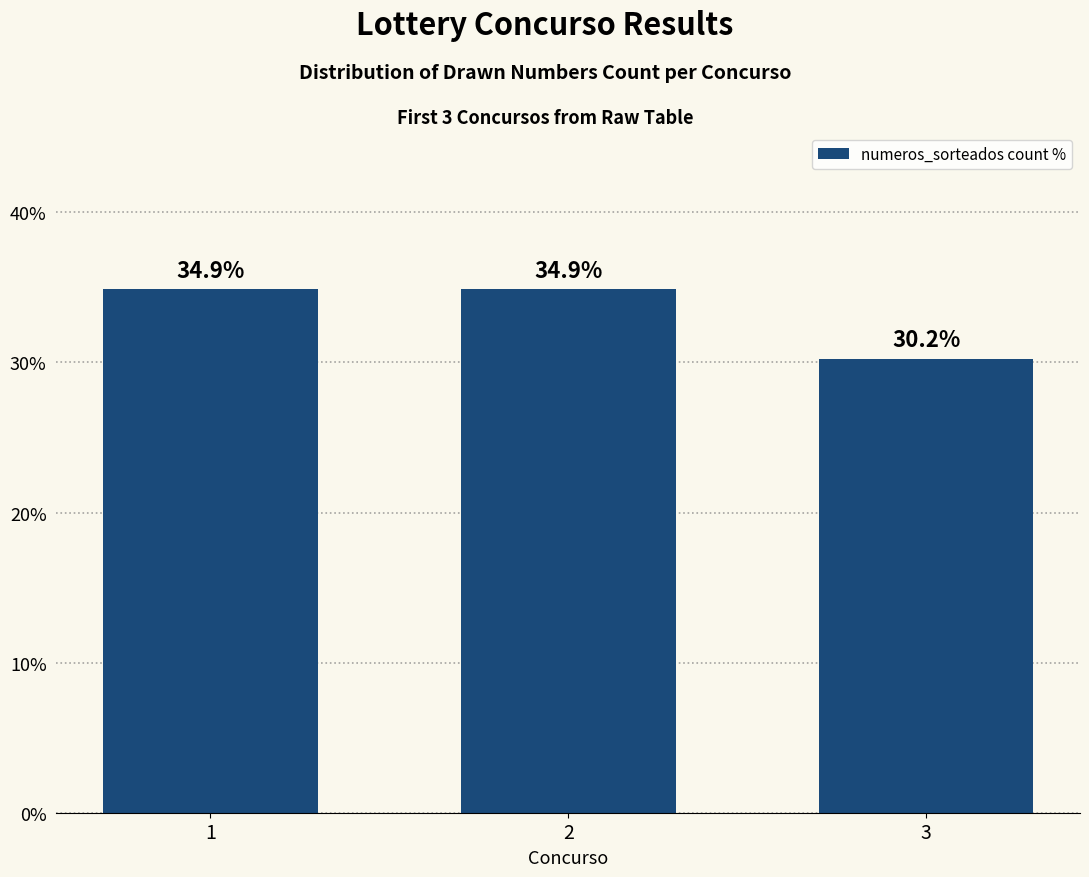

What is the change in value from 2 to 3?

-4.7